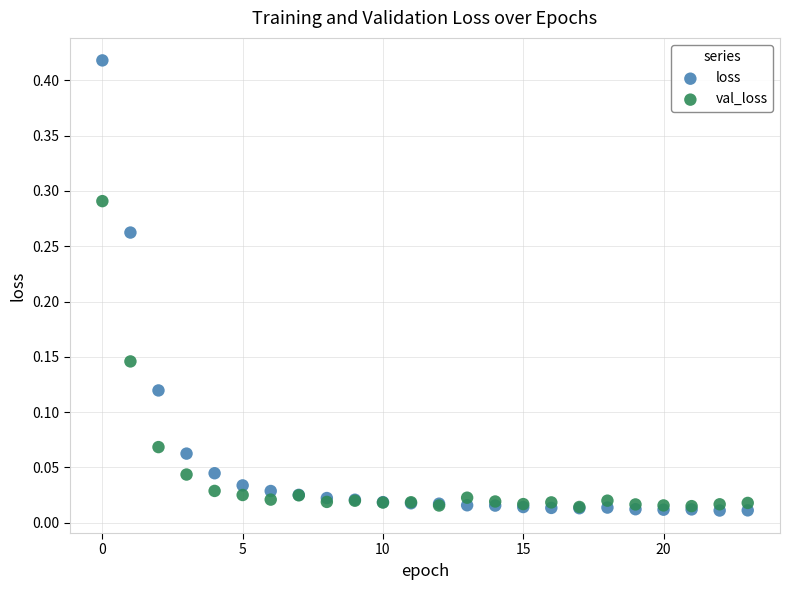

Which series has the widest spread of Y values?

loss